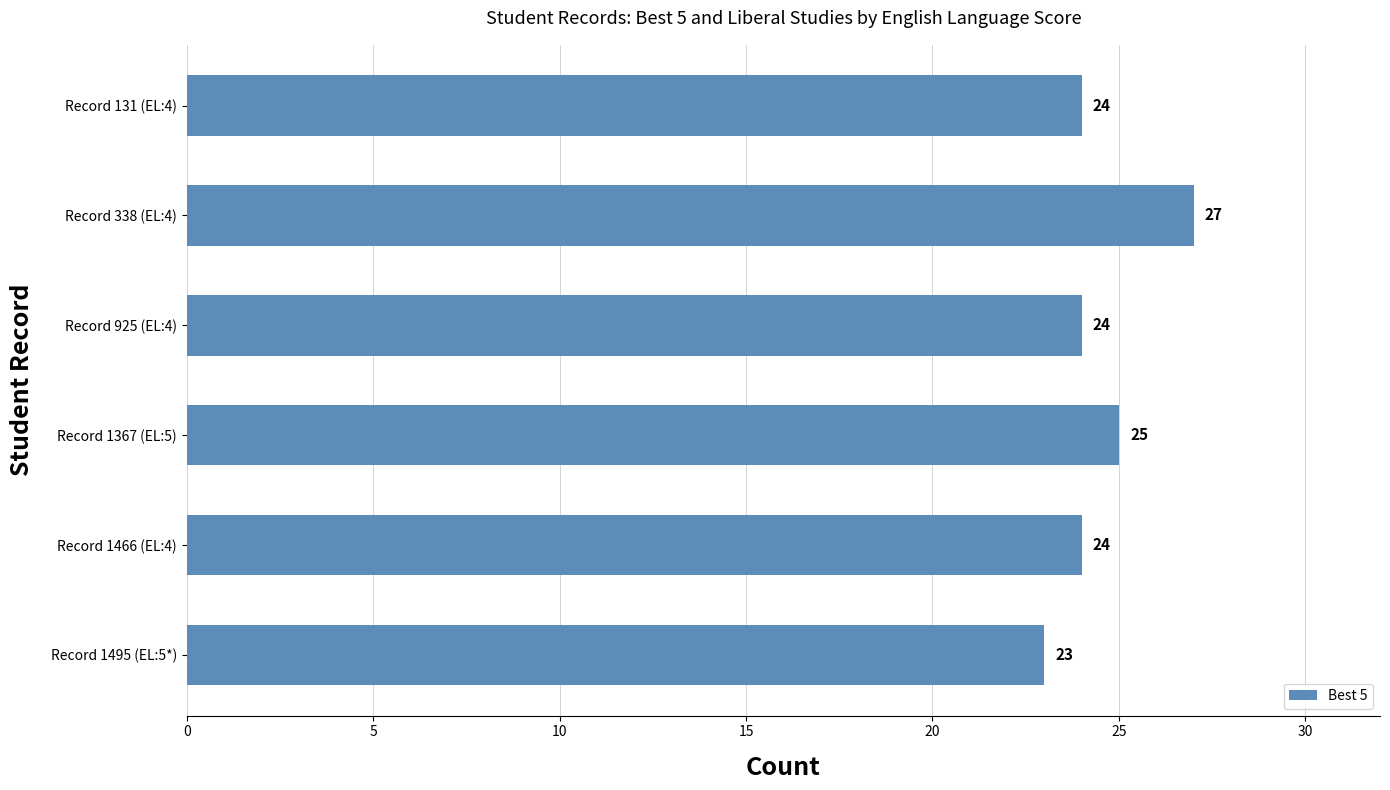

What is the change in value from Record 1495 (EL:5*) to Record 1466 (EL:4)?

+1